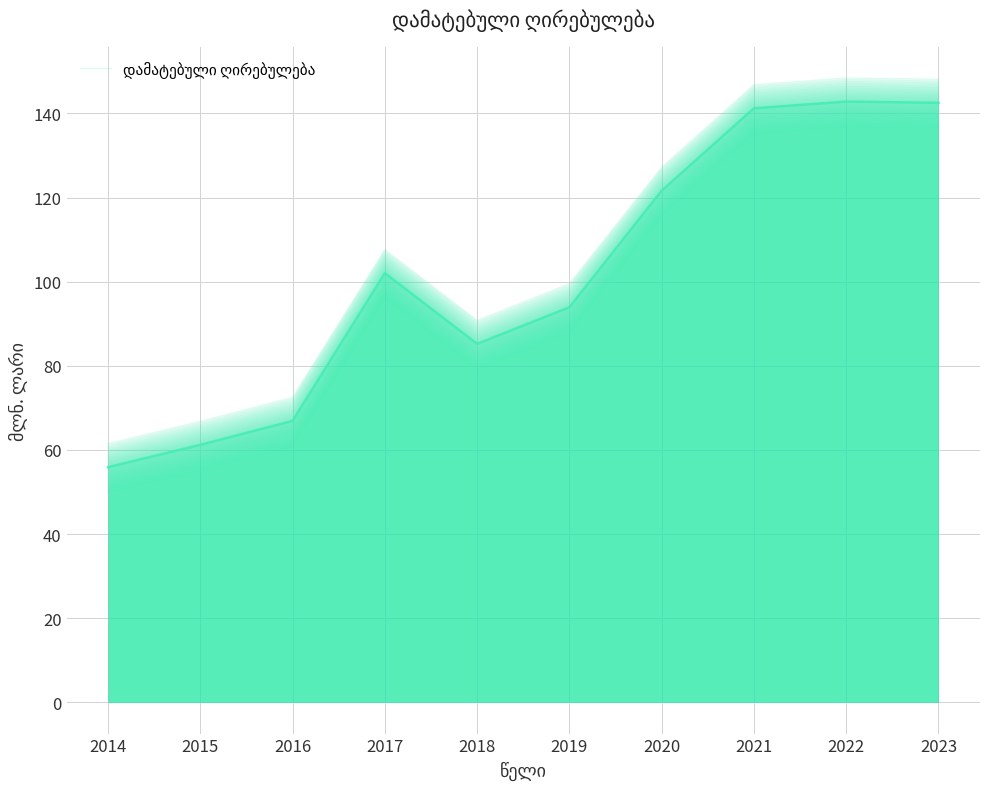

Rank the categories by value from lowest to highest.

2014, 2015, 2016, 2018, 2019, 2017, 2020, 2021, 2023, 2022